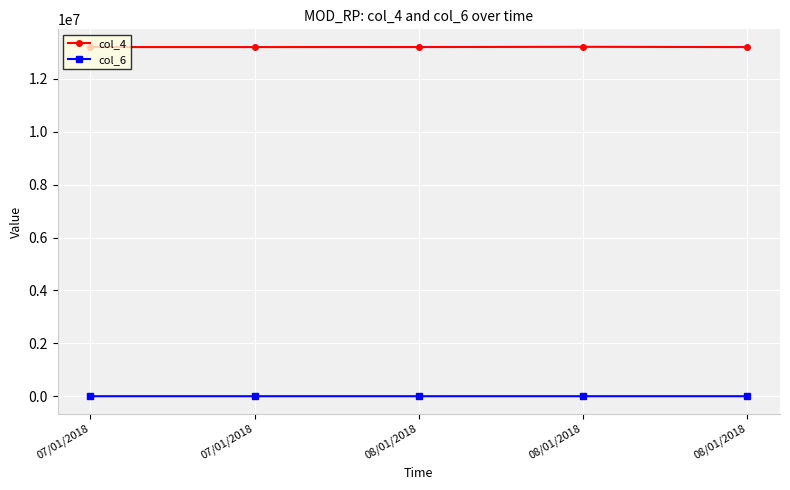

True or false: col_6 and col_4 intersect in this chart.

False